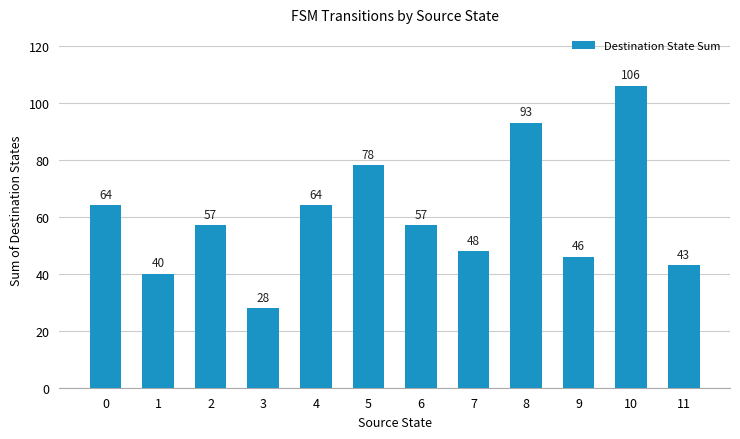

What is the maximum value shown in the chart?

106